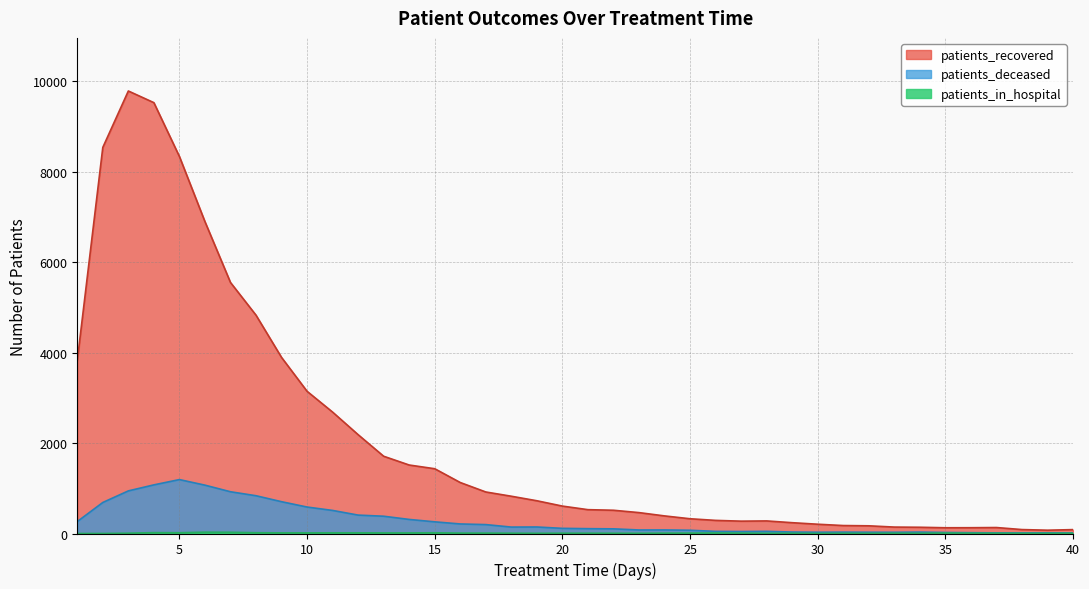

What is the value of the patients_in_hospital point at the 35th from the left?

11